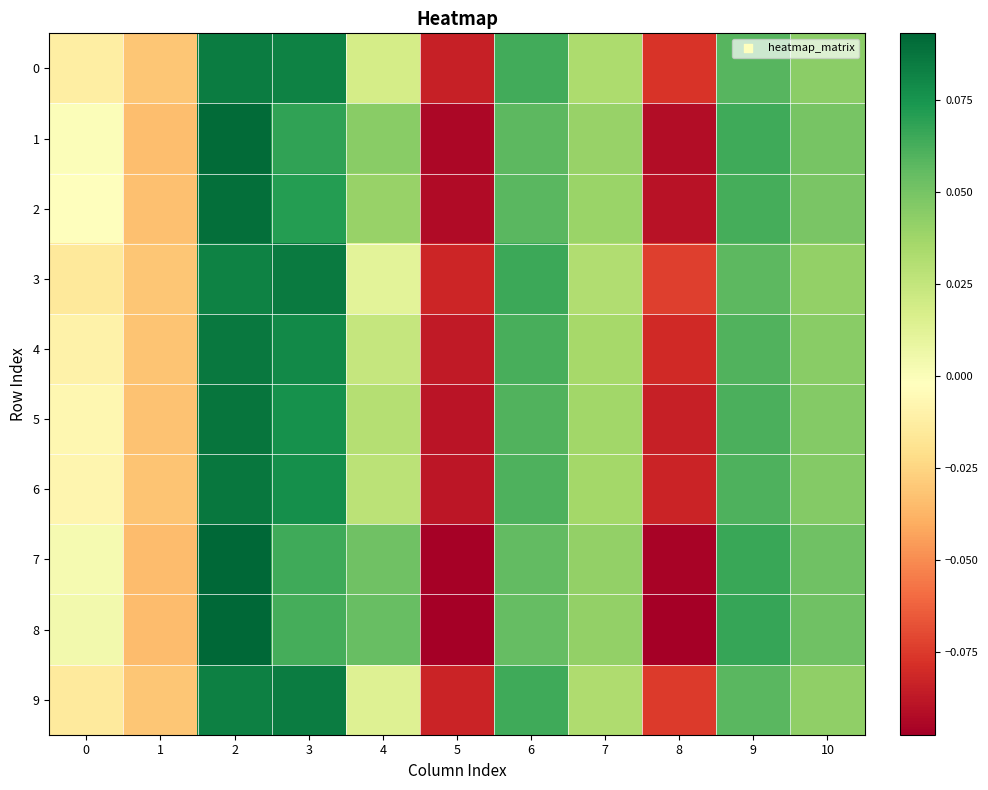

Rank the series by their maximum value, from lowest to highest.

0, 9, 3, 4, 6, 5, 2, 1, 7, 8